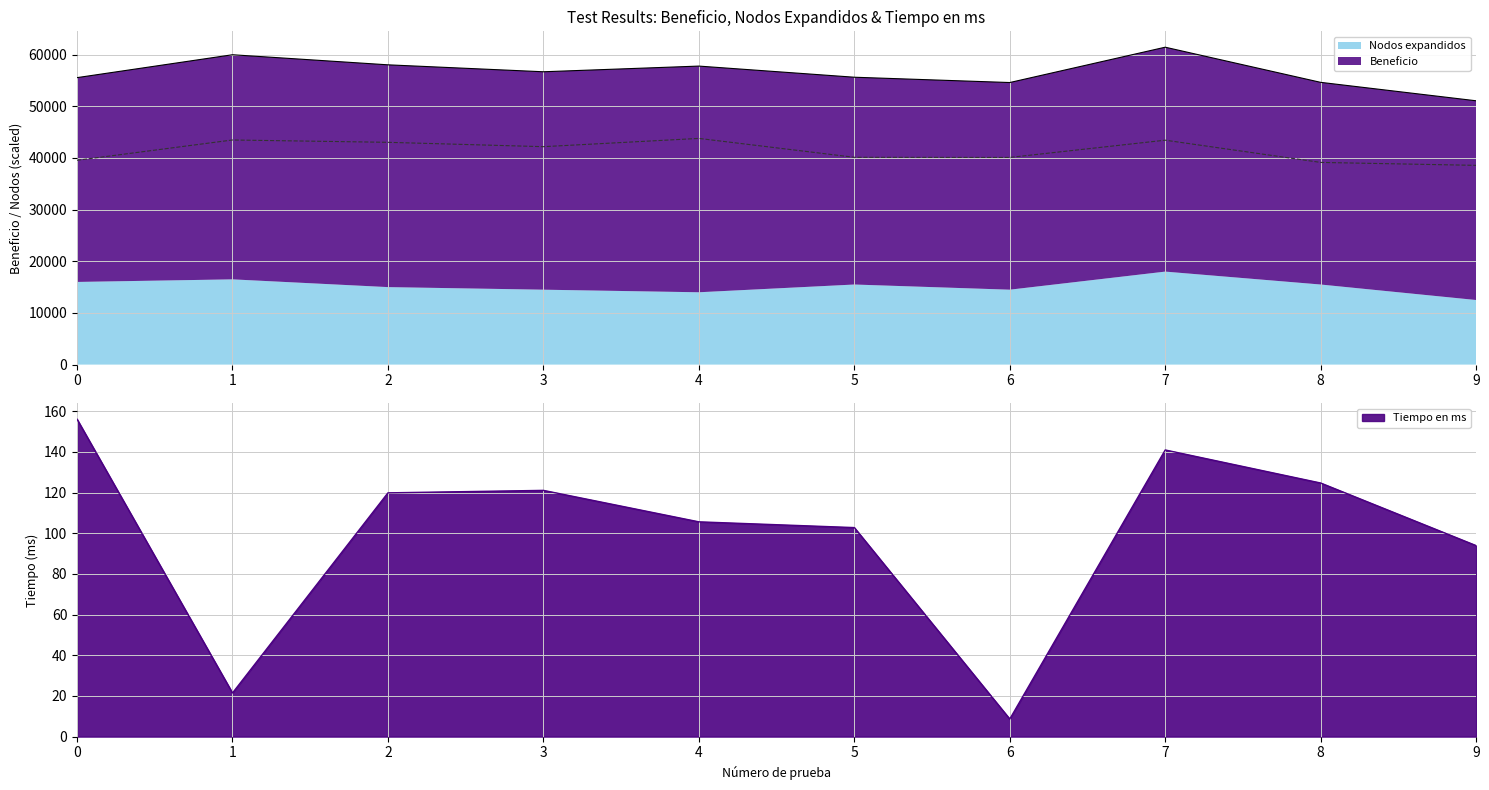

Rank the series at 6 from highest to lowest value.

Beneficio, Tiempo en ms